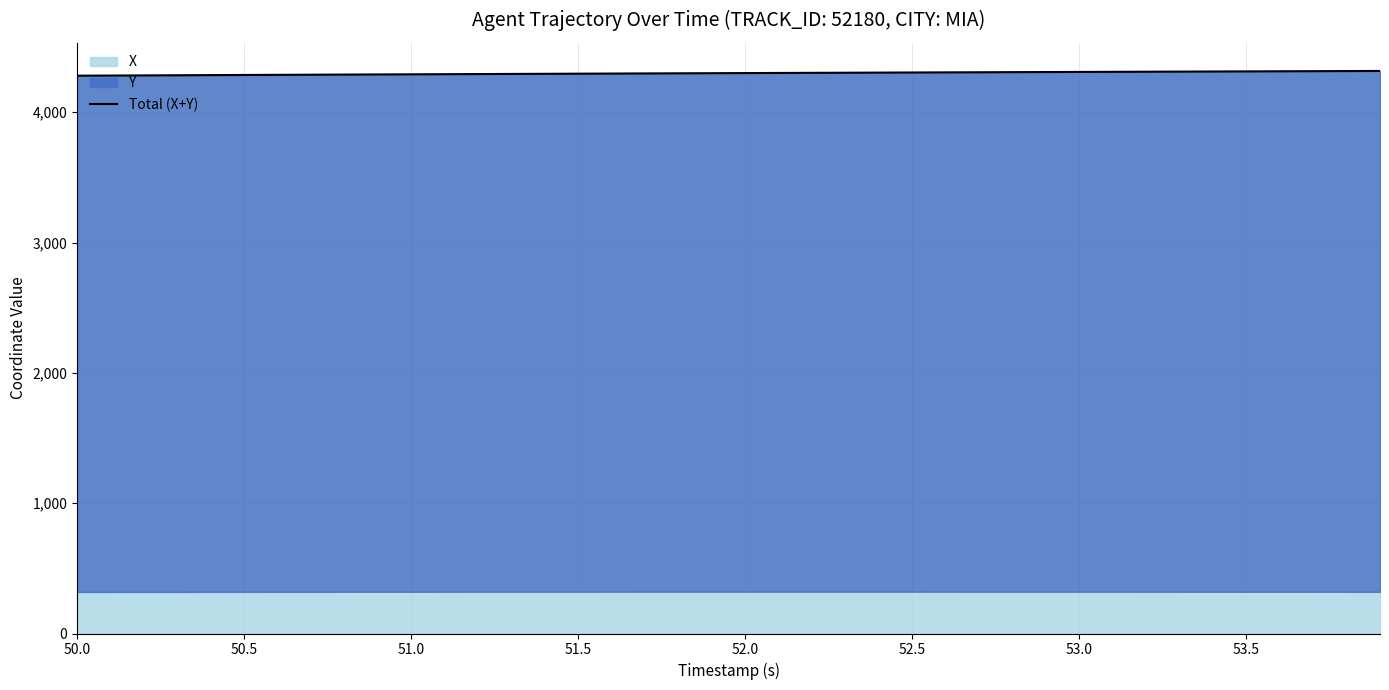

What is the difference between the maximum and second lowest values?

35.3